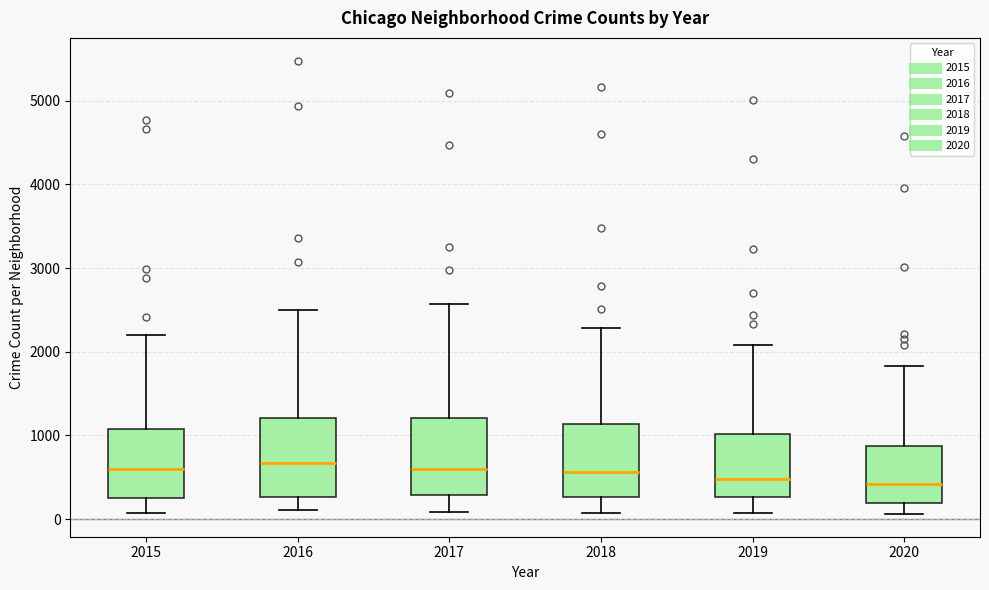

Where does the lower whisker of the box at x = 2015 end on the y-axis? The values are not printed on the chart, so give them approximately, as read against the axis.

100